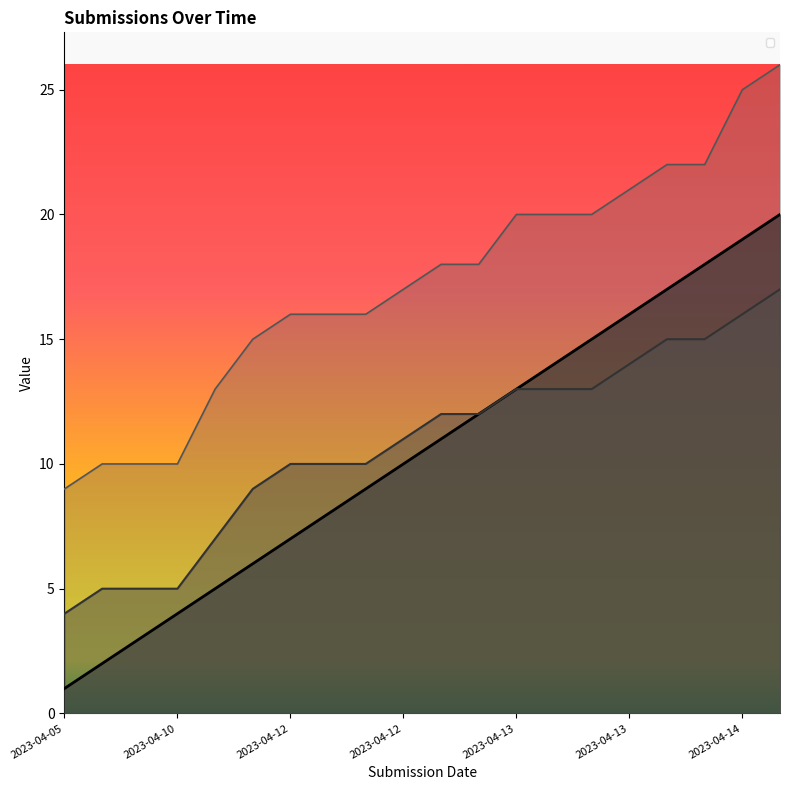

The _submission__id series shows 10 at 2023-04-10. True or false?

True